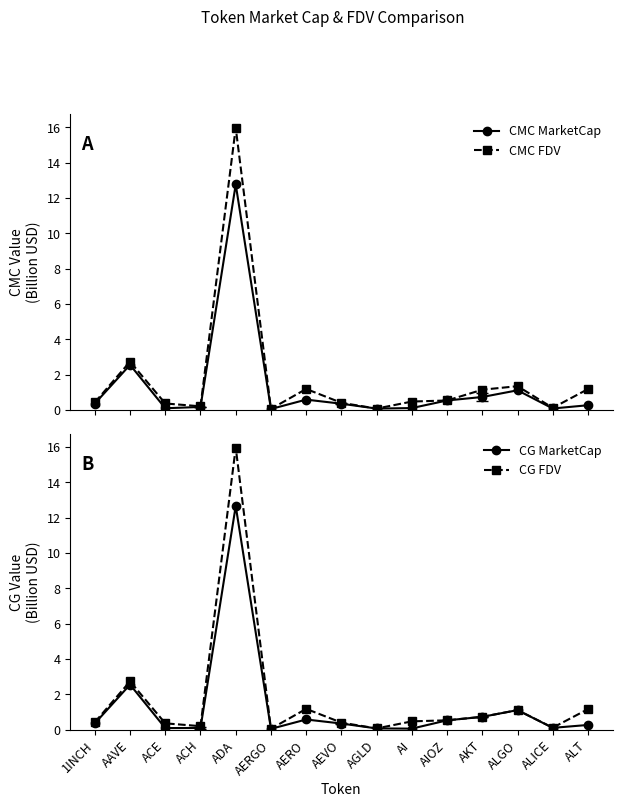

At how many categories does at least one series exceed 0?

15